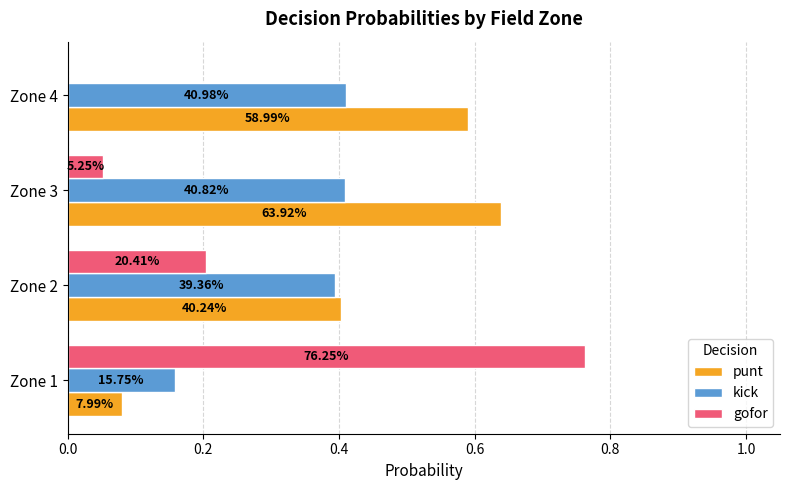

What are all the series names shown in the legend?

punt, kick, gofor